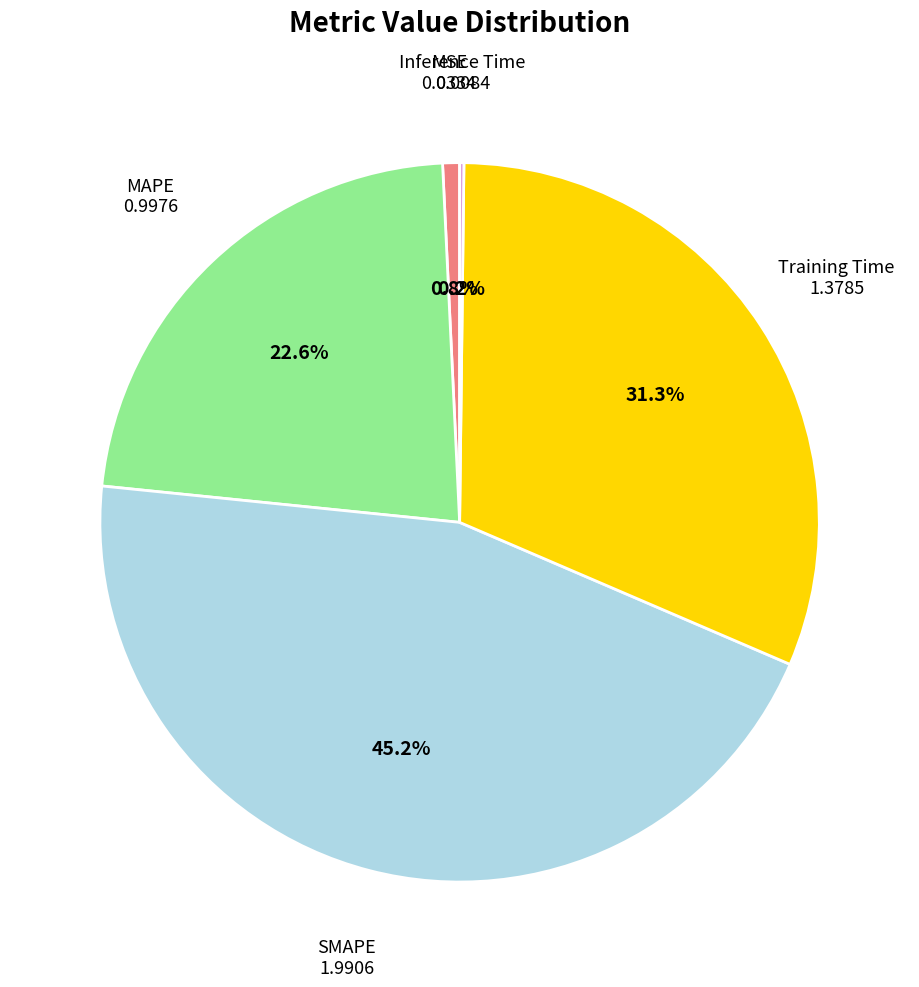

Is there a majority slice in this chart?

No